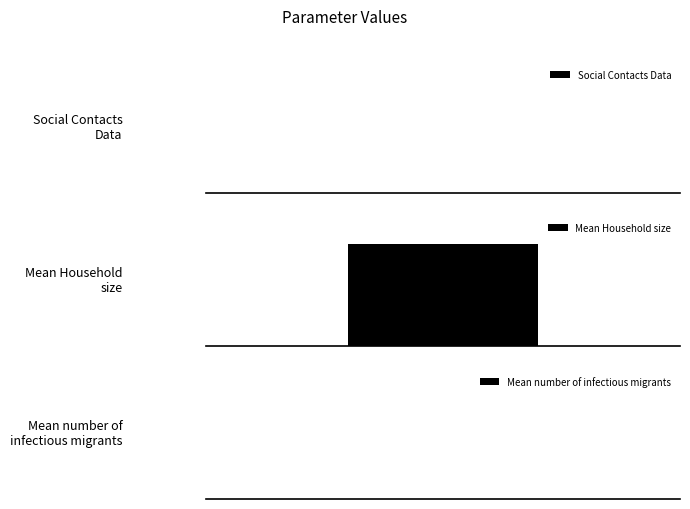

Is it true that the value at Social Contacts Data is 1.5?

False